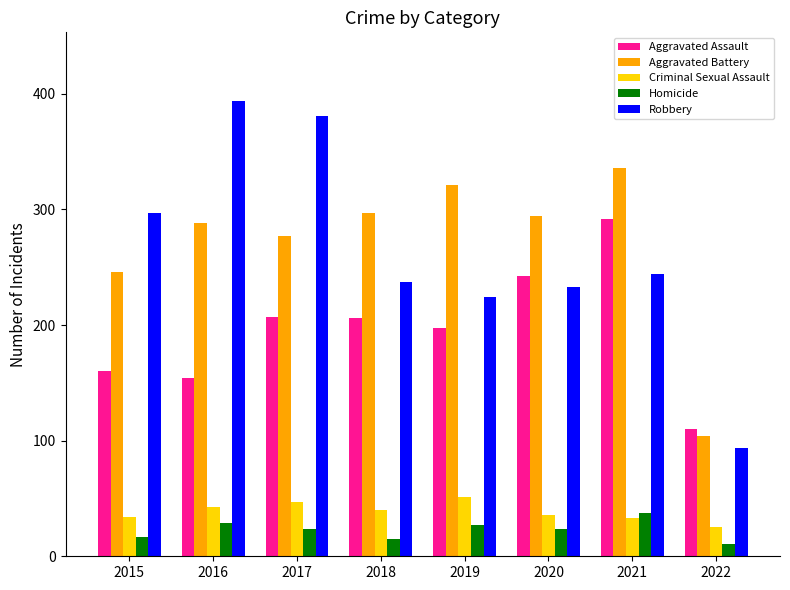

What is the spread (max minus min) of values at 2019?

294